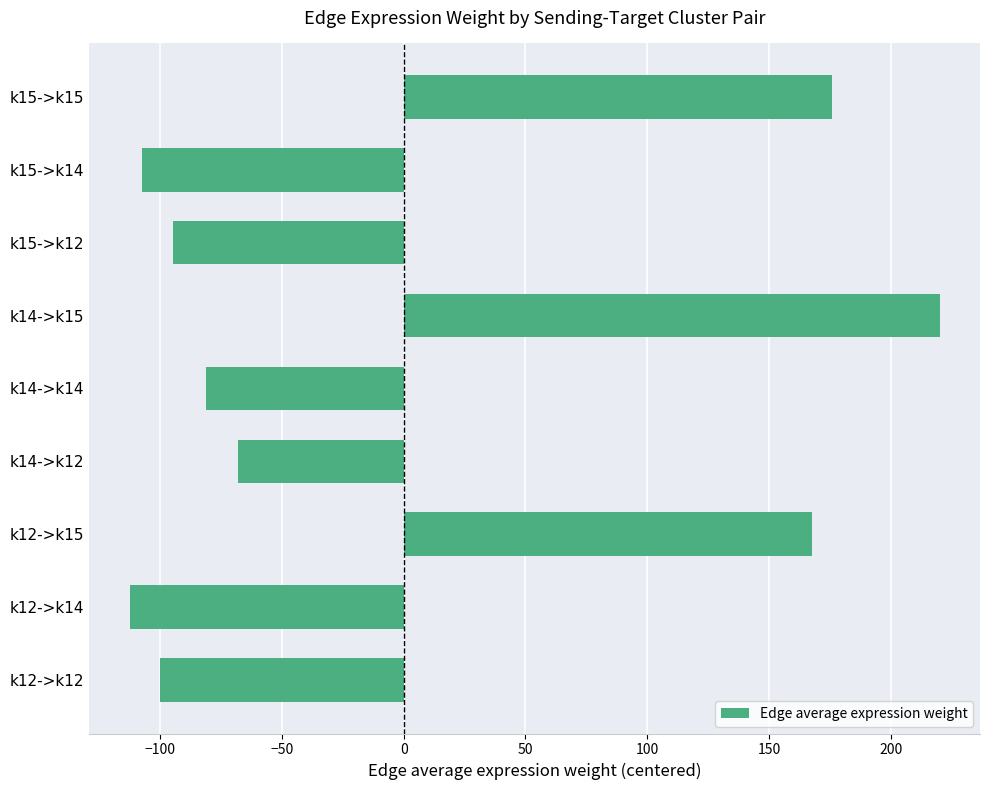

What is the ratio of the value at k14->k15 to the value at k12->k15?

1.3